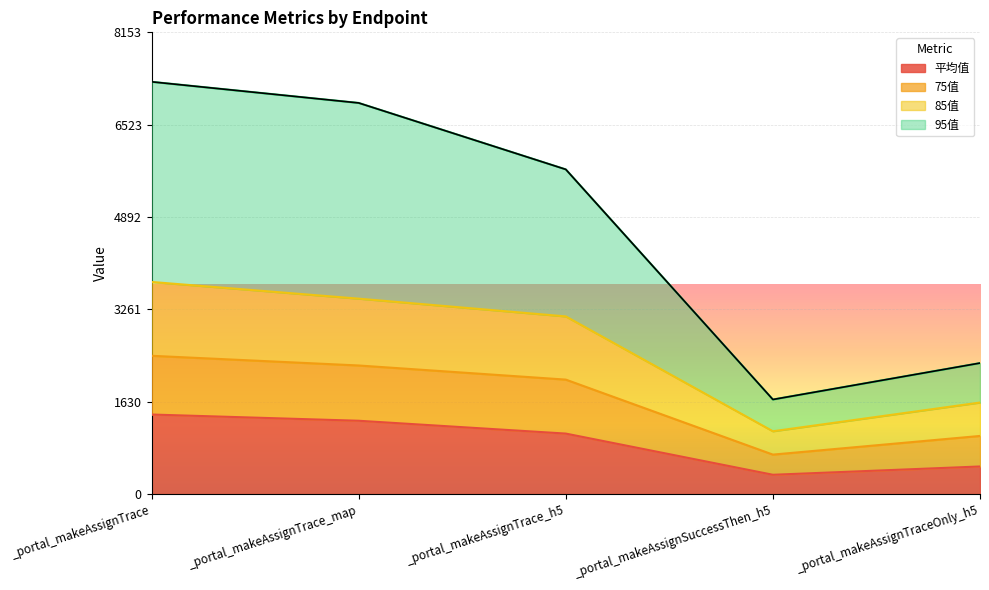

What is the minimum value shown in the chart?

341.4